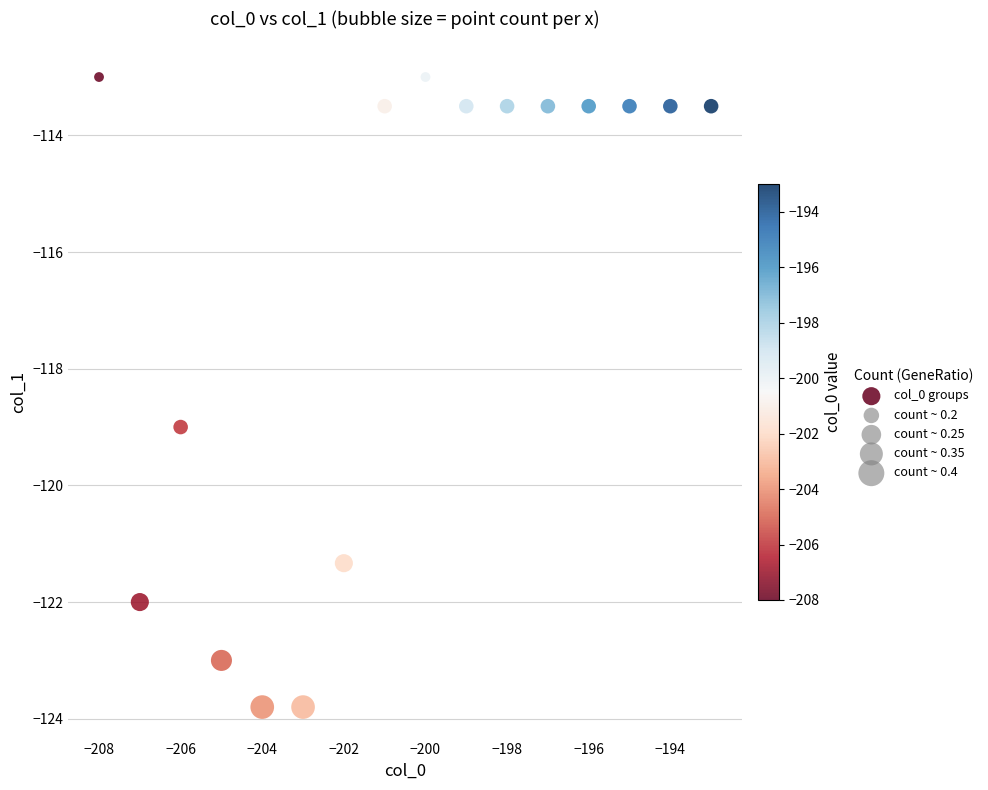

What is the range of X values (max minus min)?

15.0